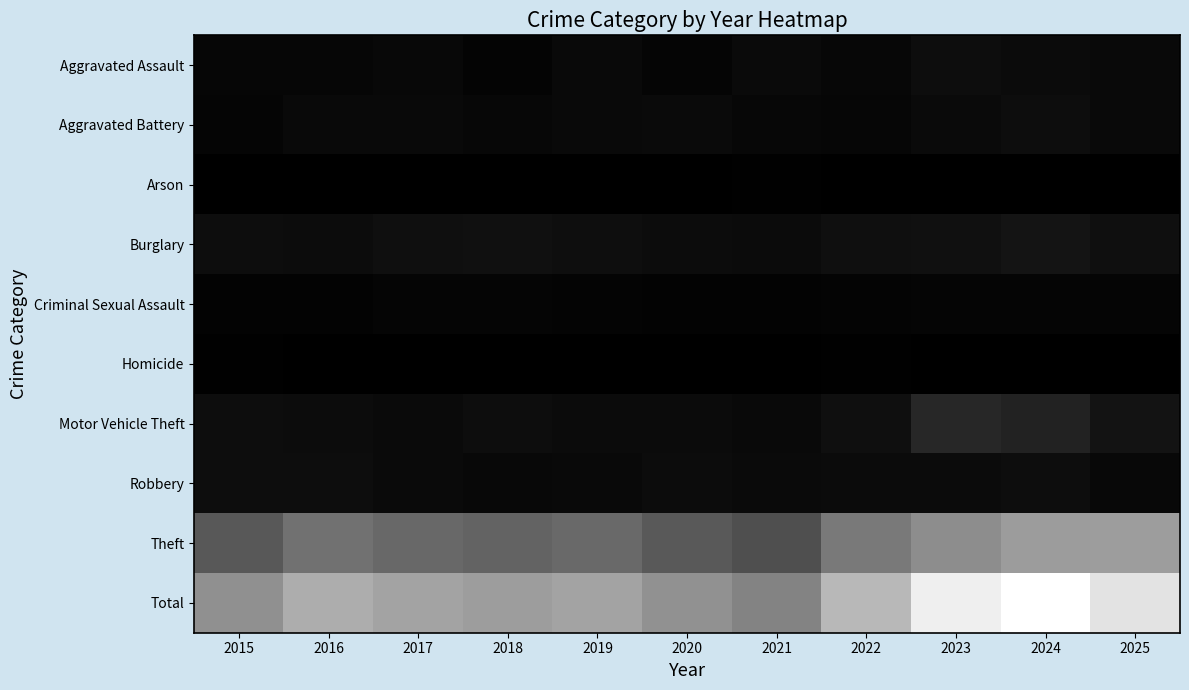

Reading left to right, transcribe all the data shown in this chart.

Aggravated Assault: 2015=33	2016=31	2017=45	2018=23	2019=47	2020=30	2021=53	2022=41	2023=68	2024=58	2025=51
Aggravated Battery: 2015=27	2016=51	2017=51	2018=41	2019=50	2020=54	2021=37	2022=34	2023=54	2024=72	2025=51
Arson: 2015=0	2016=1	2017=1	2018=1	2019=2	2020=3	2021=6	2022=4	2023=2	2024=2	2025=5
Burglary: 2015=67	2016=65	2017=78	2018=84	2019=73	2020=62	2021=58	2022=78	2023=85	2024=106	2025=80
Criminal Sexual Assault: 2015=18	2016=16	2017=26	2018=28	2019=22	2020=17	2021=20	2022=24	2023=28	2024=28	2025=30
Homicide: 2015=8	2016=2	2017=2	2018=0	2019=0	2020=2	2021=2	2022=6	2023=3	2024=0	2025=0
Motor Vehicle Theft: 2015=70	2016=63	2017=54	2018=71	2019=57	2020=59	2021=47	2022=82	2023=204	2024=179	2025=99
Robbery: 2015=69	2016=72	2017=53	2018=46	2019=47	2020=63	2021=52	2022=57	2023=61	2024=69	2025=46
Theft: 2015=455	2016=592	2017=540	2018=515	2019=542	2020=459	2021=408	2022=625	2023=727	2024=805	2025=814
Total: 2015=747	2016=893	2017=850	2018=809	2019=840	2020=749	2021=683	2022=951	2023=1232	2024=1319	2025=1176